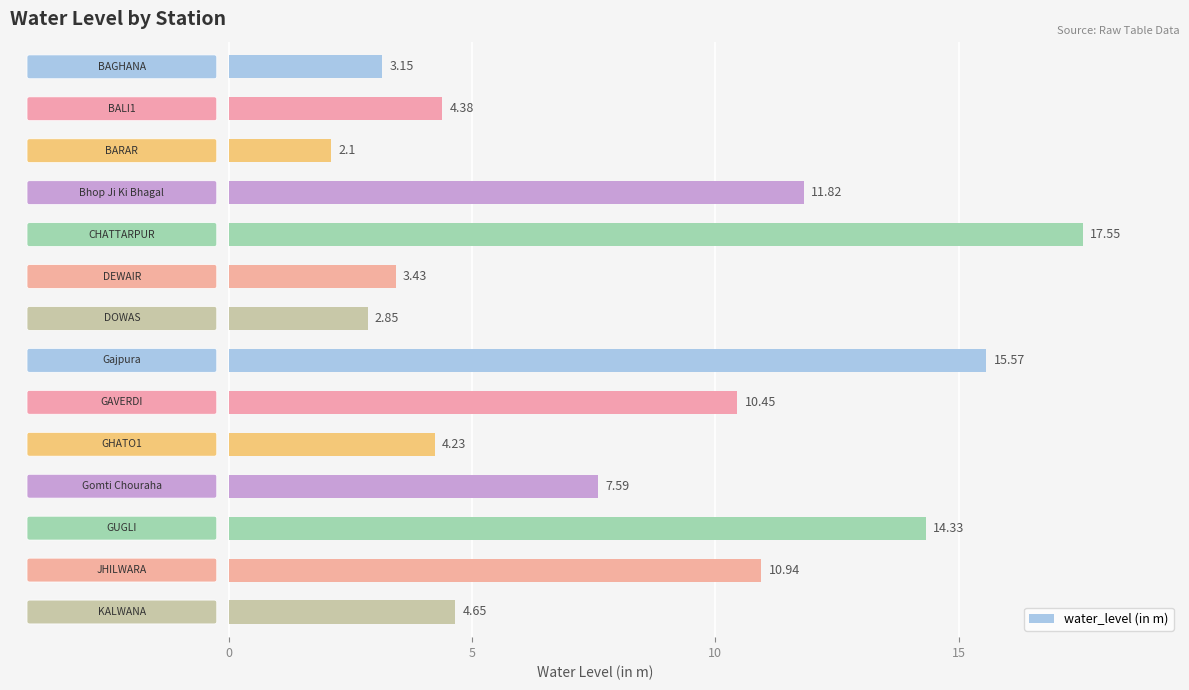

What is the sum of all values?

113.0